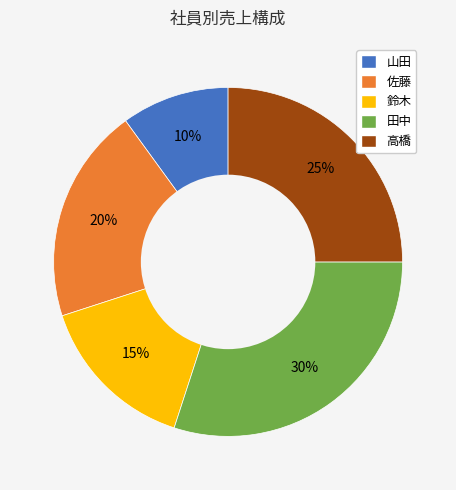

Which slice is the largest?

田中